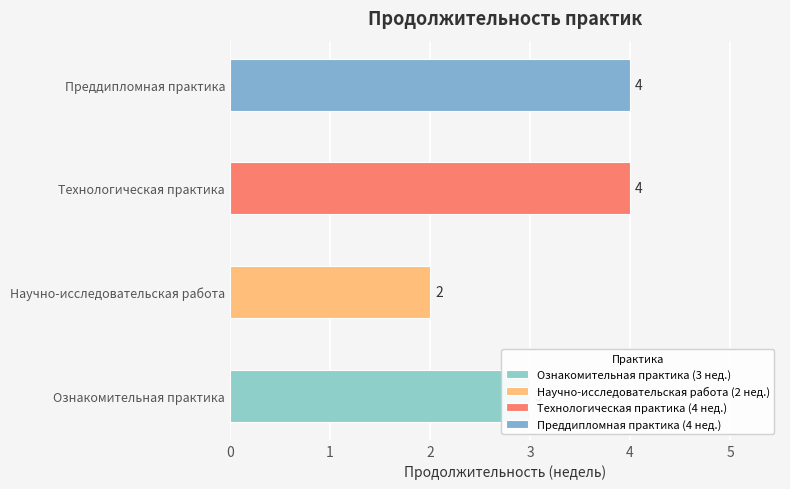

Rank the categories by value from highest to lowest.

Технологическая практика, Преддипломная практика, Ознакомительная практика, Научно-исследовательская работа